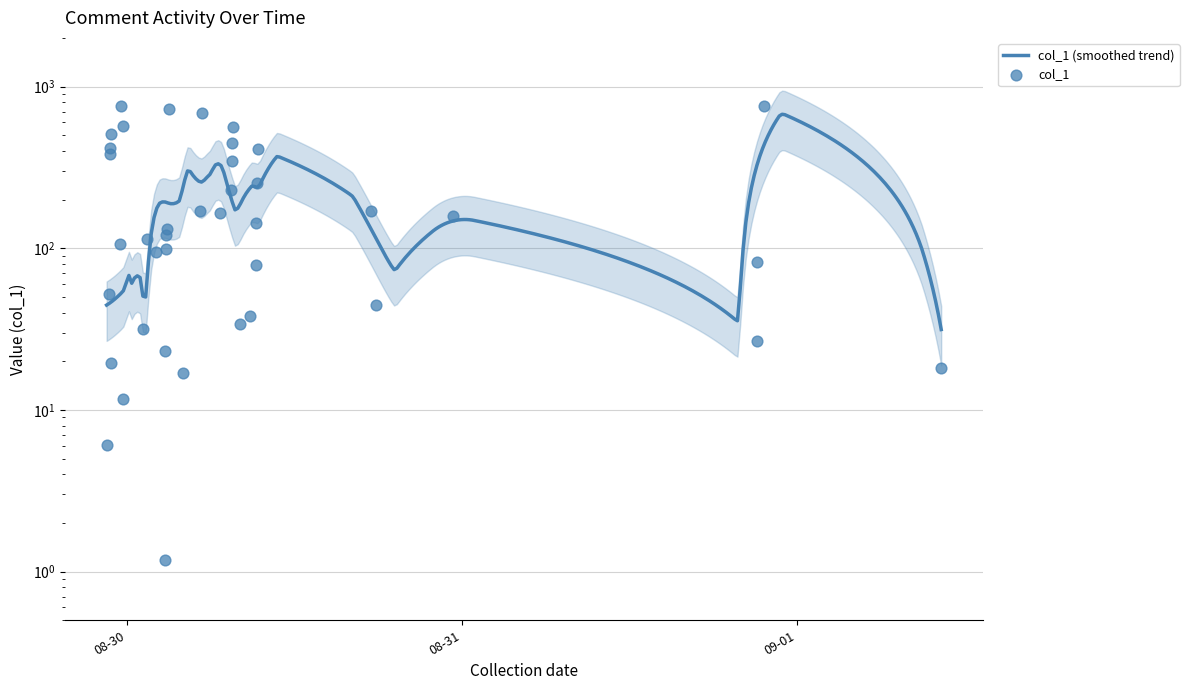

What is the change in value from 2018-08-29 23:38:02 to 2018-08-30 02:50:50?

-662.6